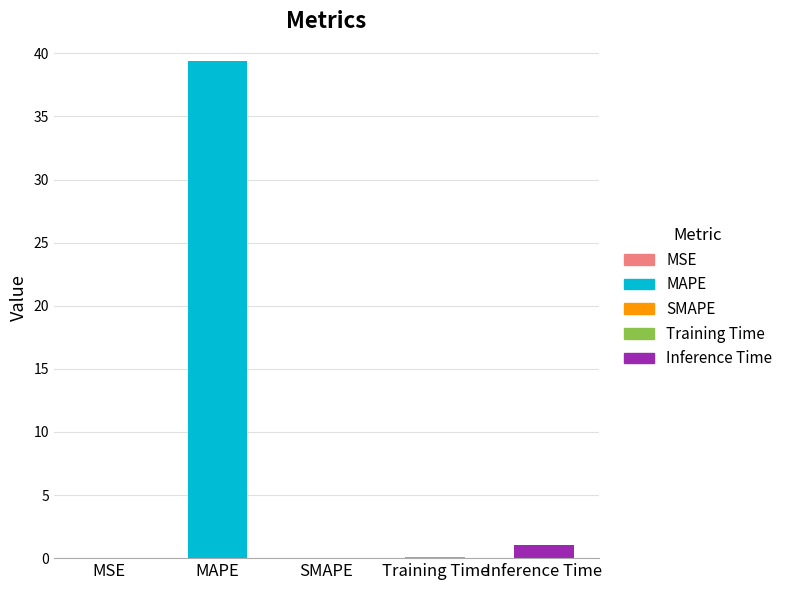

Is it true that the value at Training Time is 0.1?

True